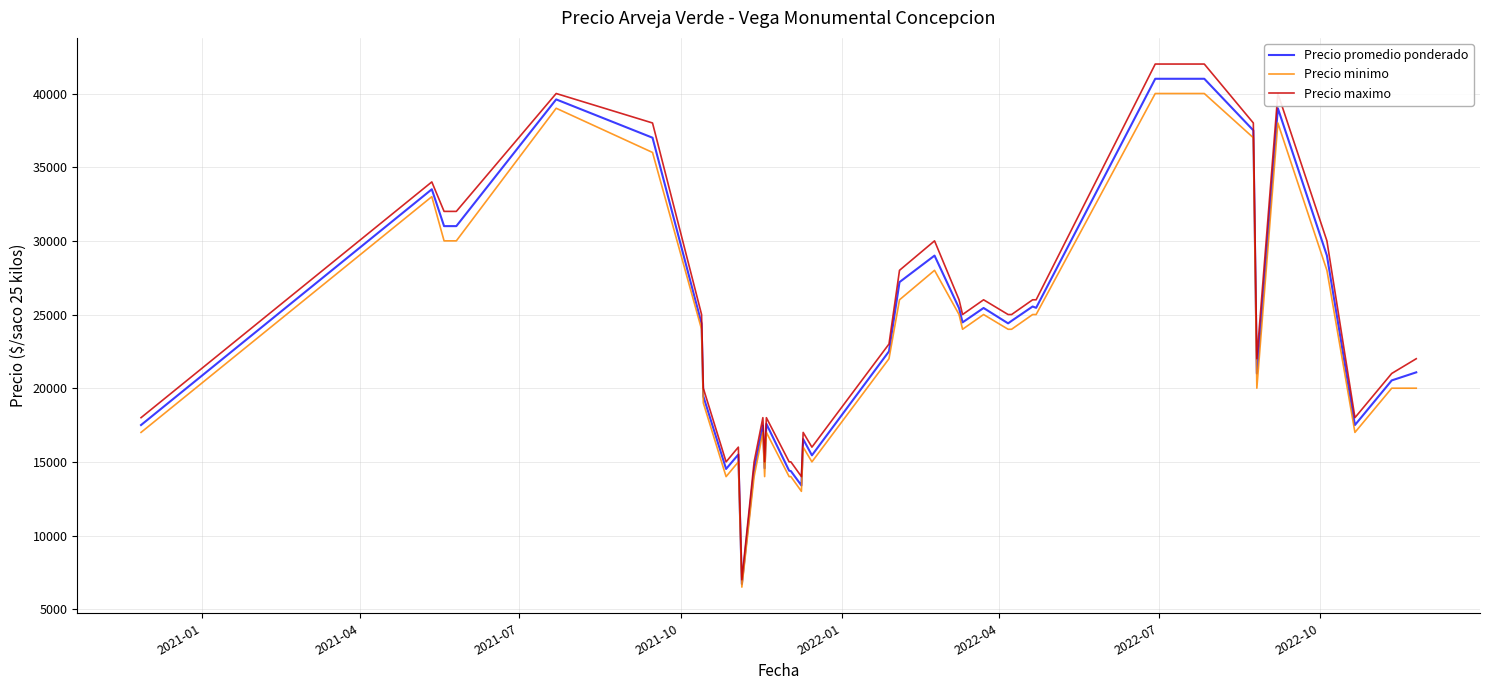

Which series has the widest spread of values?

Precio maximo